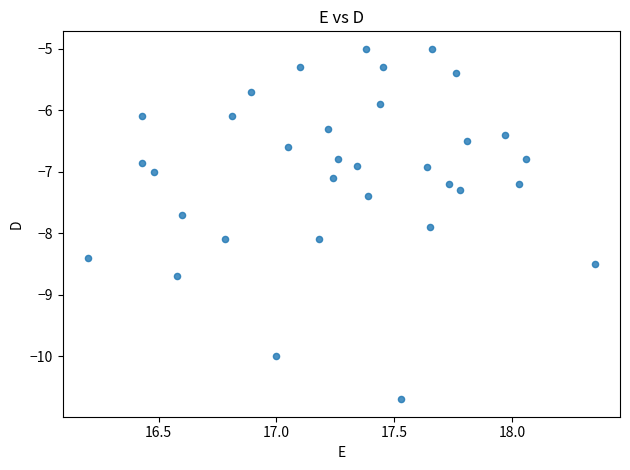

What is the range of X values (max minus min)?

2.2